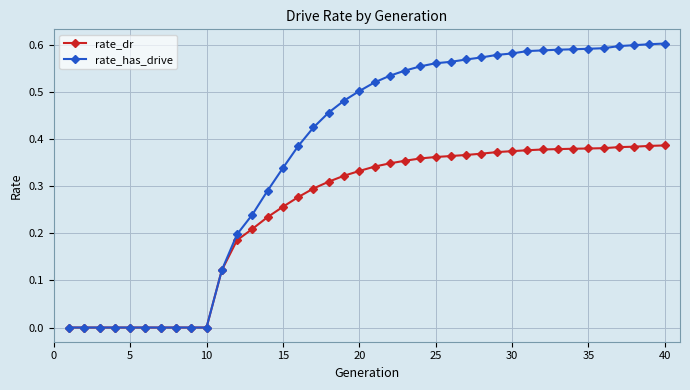

Which series has the largest total across all categories?

rate_has_drive